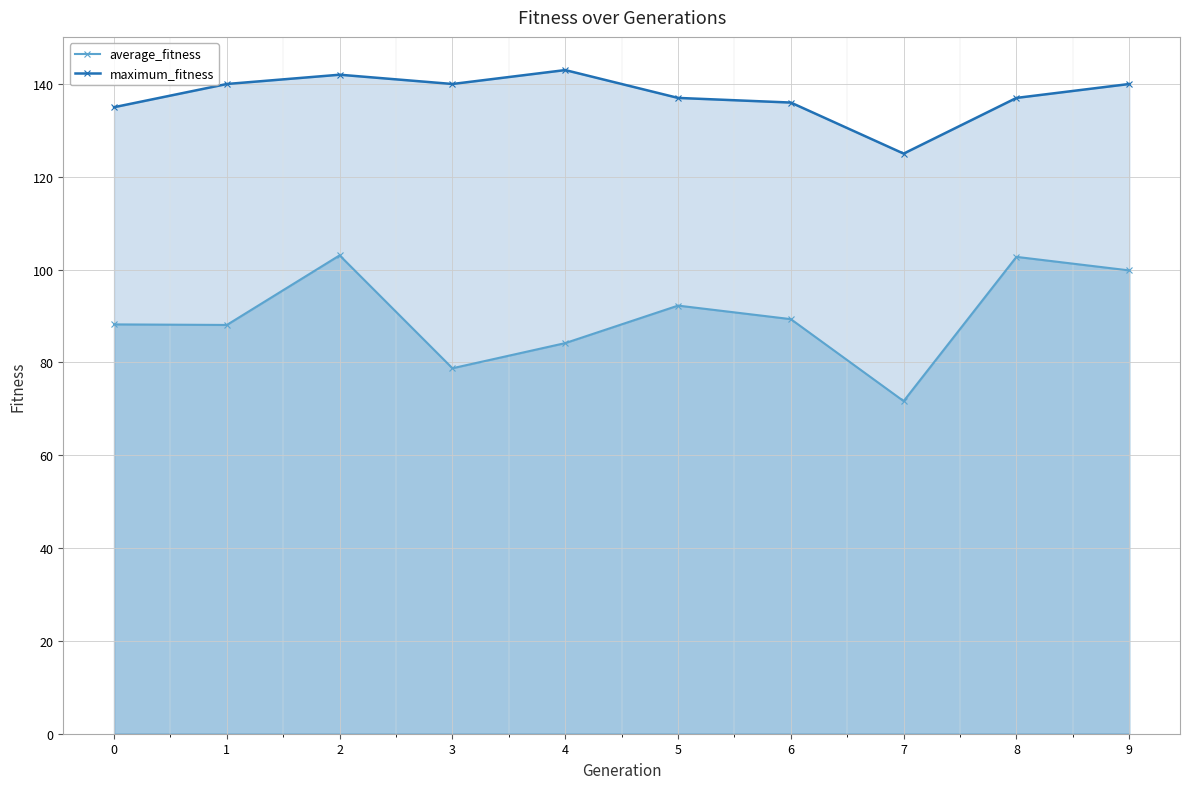

What is the difference between the second highest and second lowest values in the maximum_fitness series?

7.0